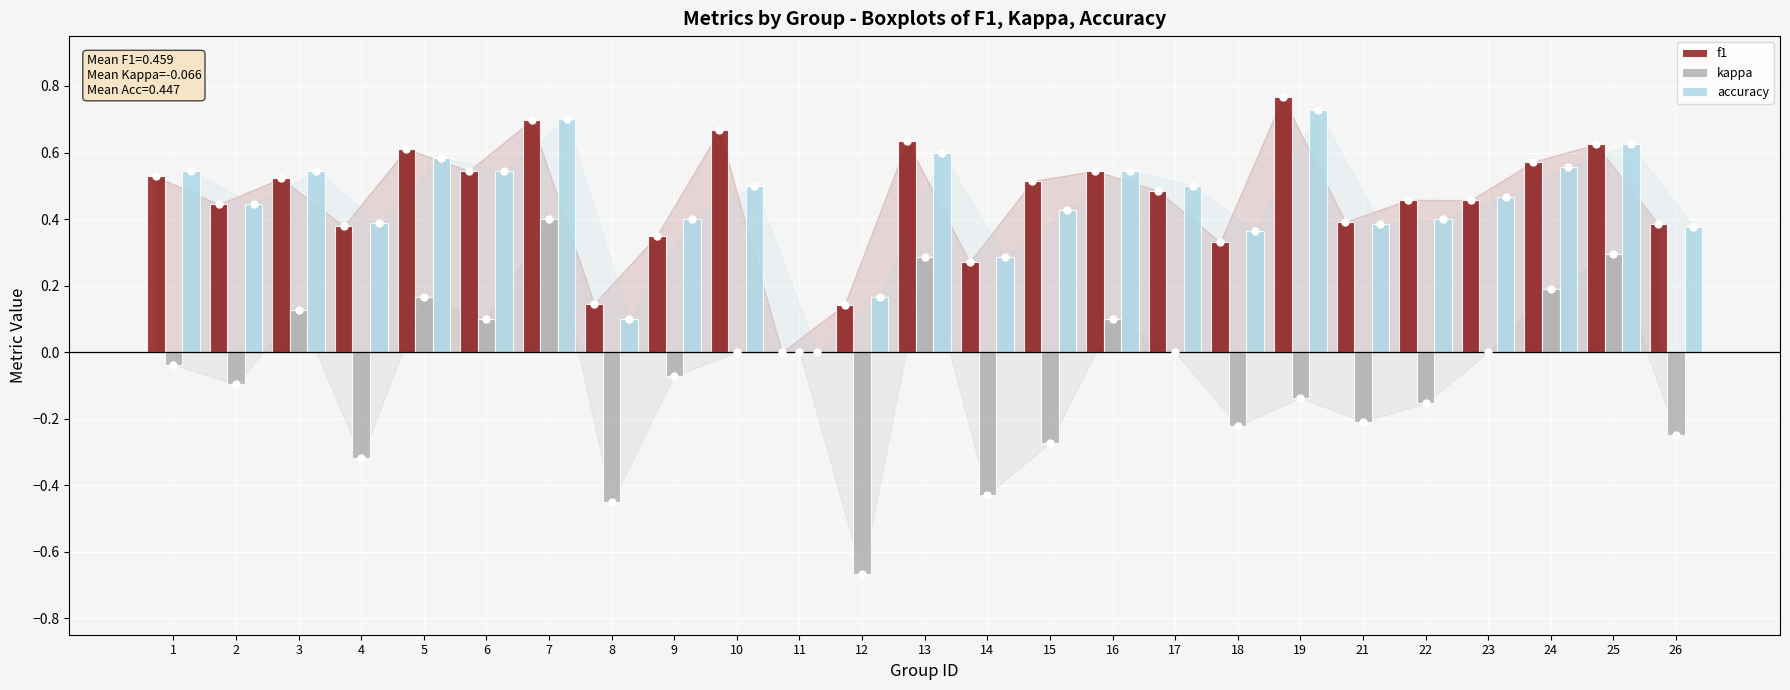

At which category does the chart reach its peak across all series?

19